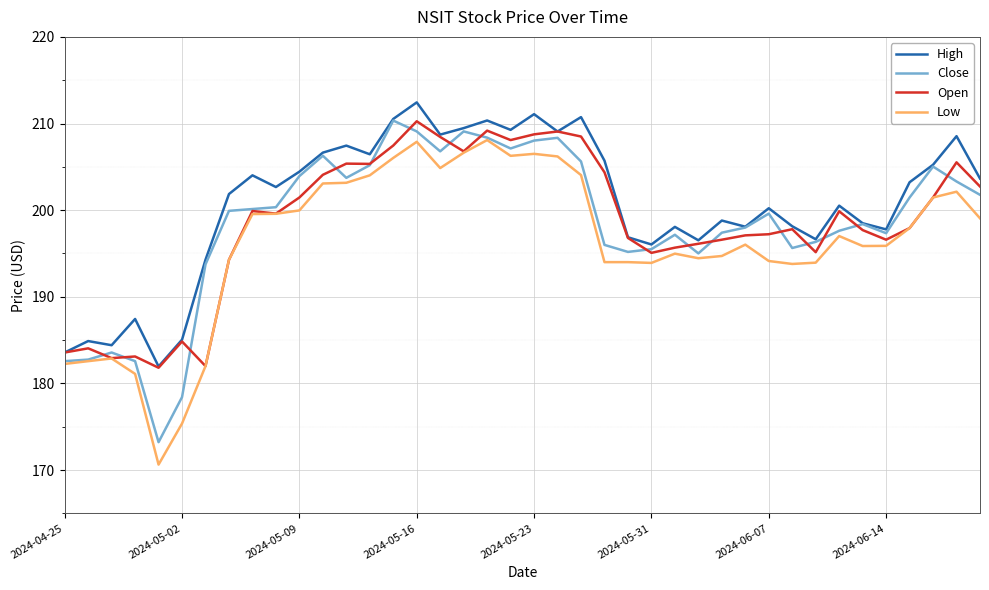

Which series has the widest spread of values?

Low